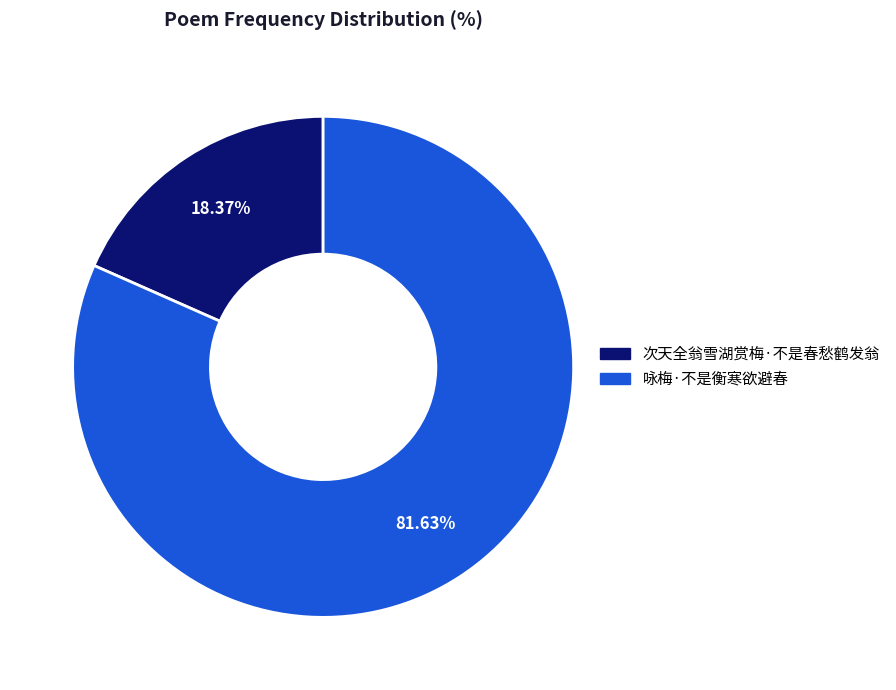

Rank the categories by value from lowest to highest.

次天全翁雪湖赏梅·不是春愁鹤发翁, 咏梅·不是衡寒欲避春